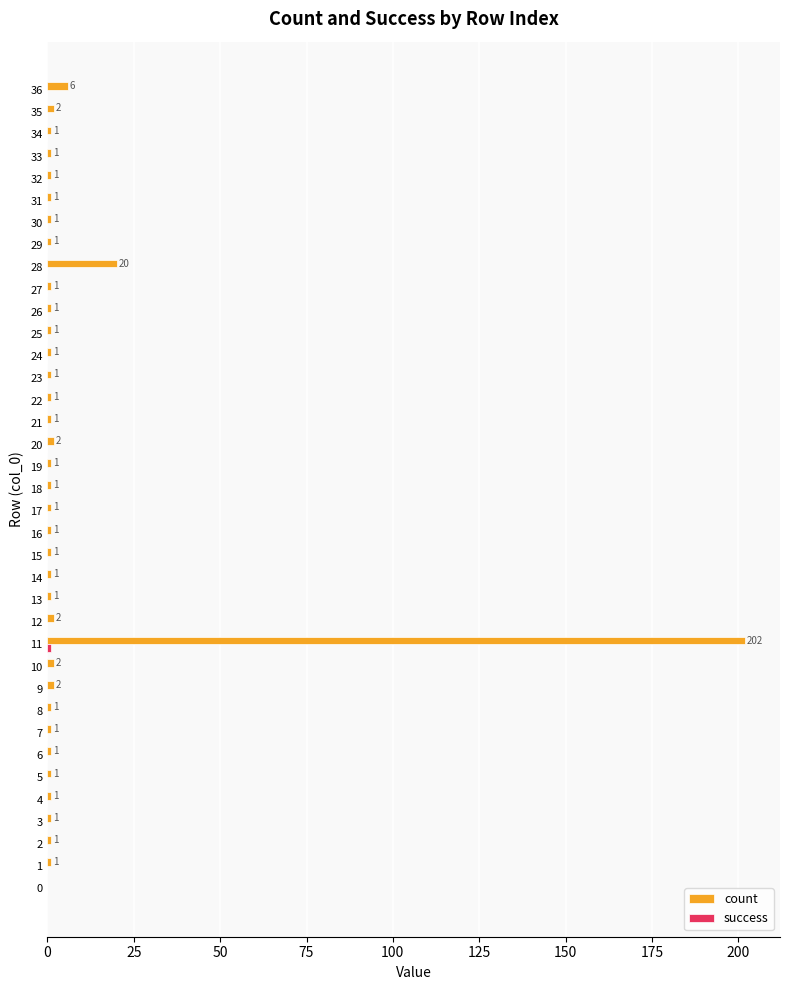

True or false: count has a value of 1 at 6.

True